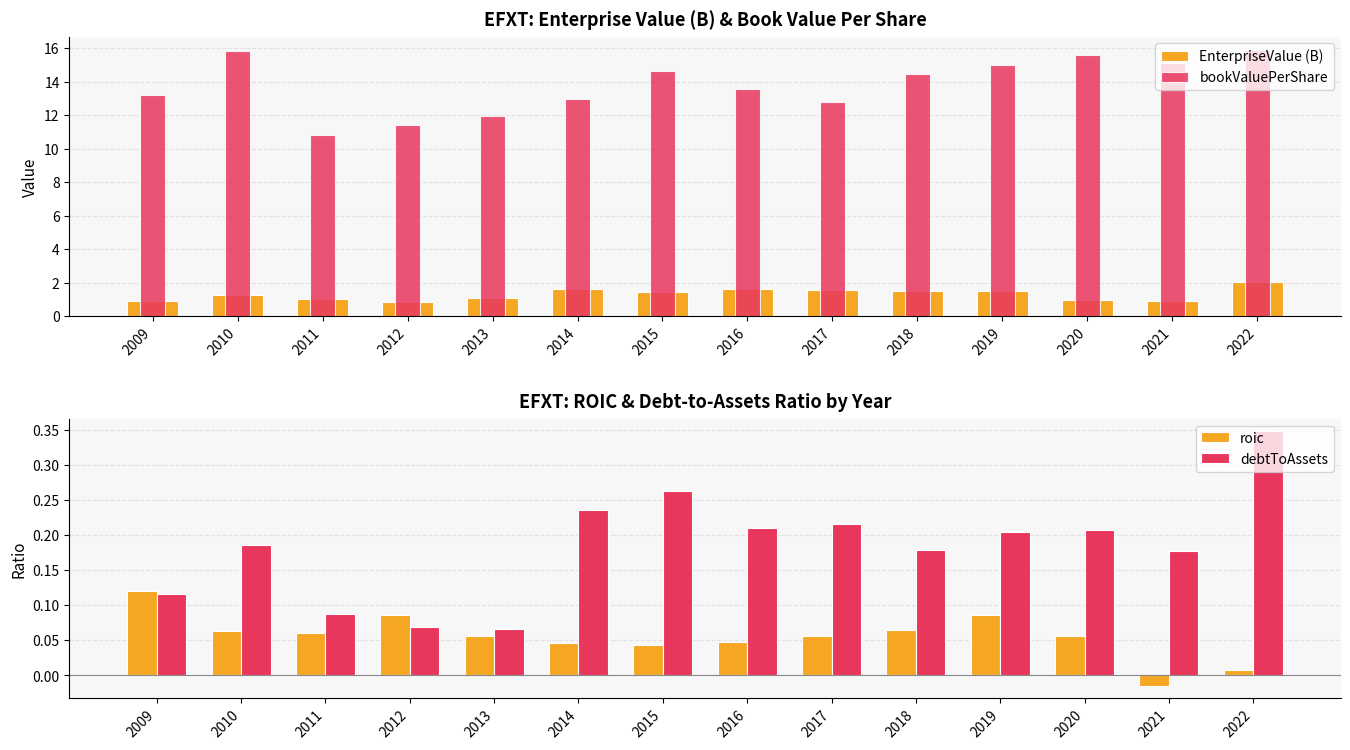

What is the average value of the debtToAssets series?

0.2